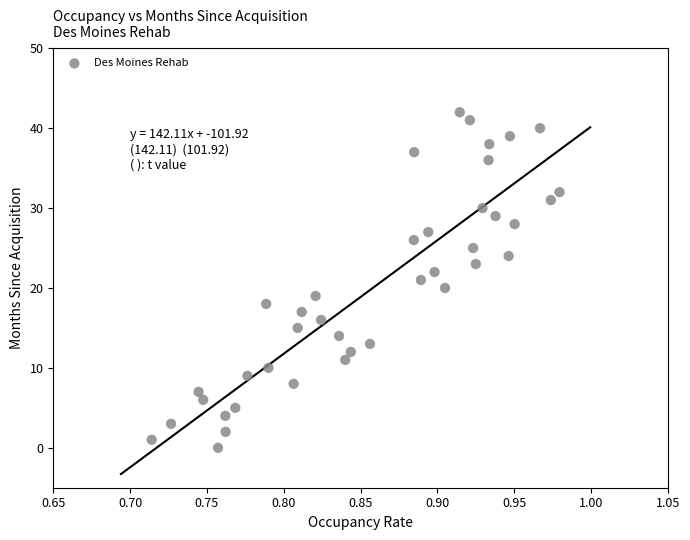

What is the range of Y values (max minus min)?

42